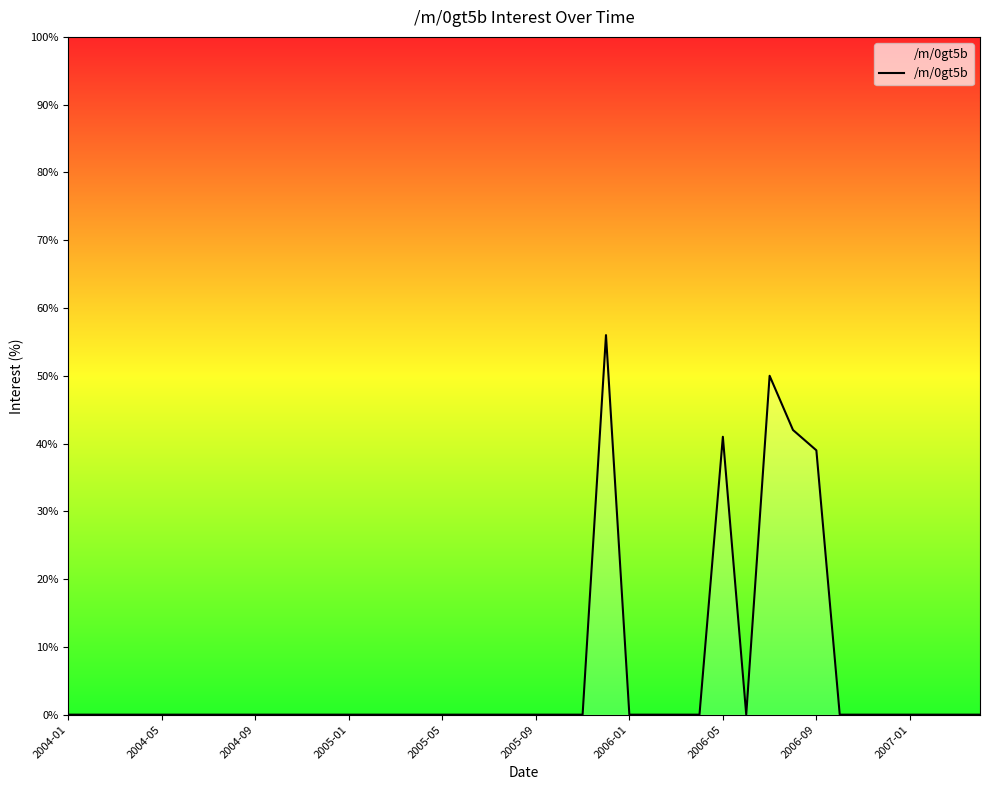

What is the maximum value shown in the chart?

56